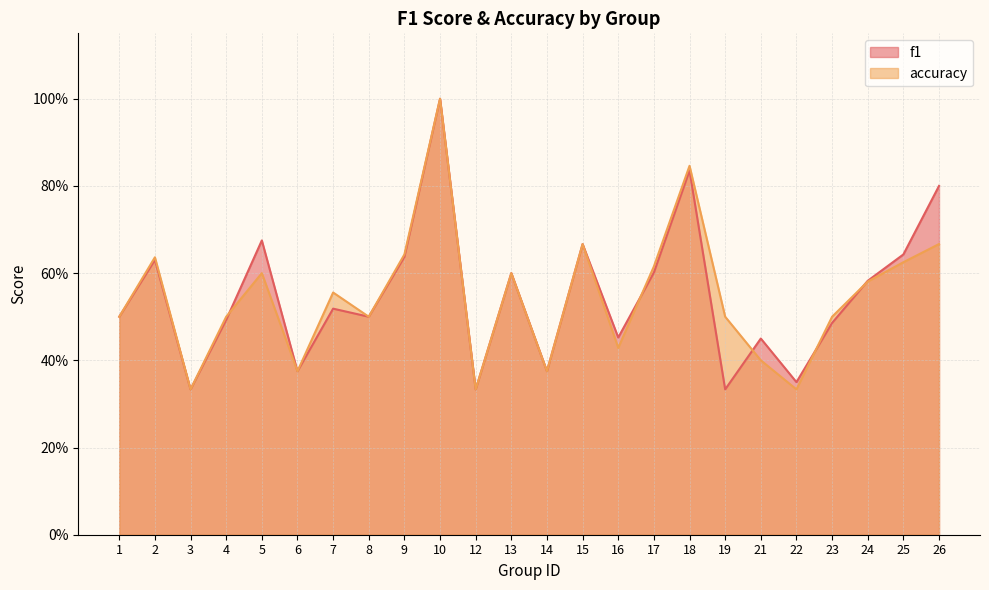

List the labels in order of f1 value, smallest first.

3, 12, 19, 22, 6, 14, 21, 16, 23, 4, 1, 8, 7, 24, 13, 17, 2, 9, 25, 15, 5, 26, 18, 10